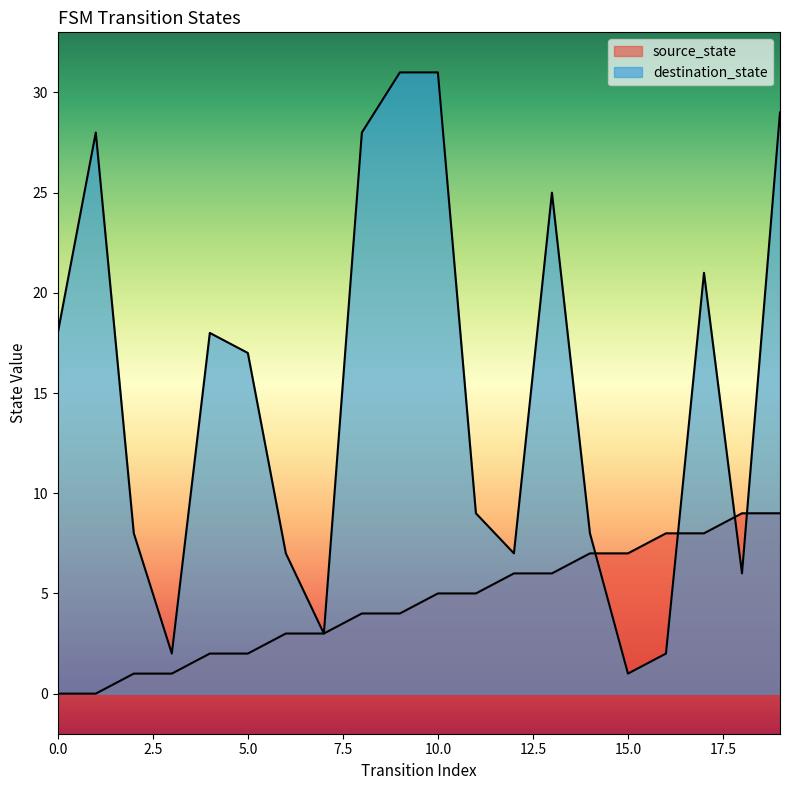

Reading right to left, transcribe all the data shown in this chart.

source_state: 9	9	8	8	7	7	6	6	5	5	4	4	3	3	2	2	1	1	0	0
destination_state: 29	6	21	2	1	8	25	7	9	31	31	28	3	7	17	18	2	8	28	18